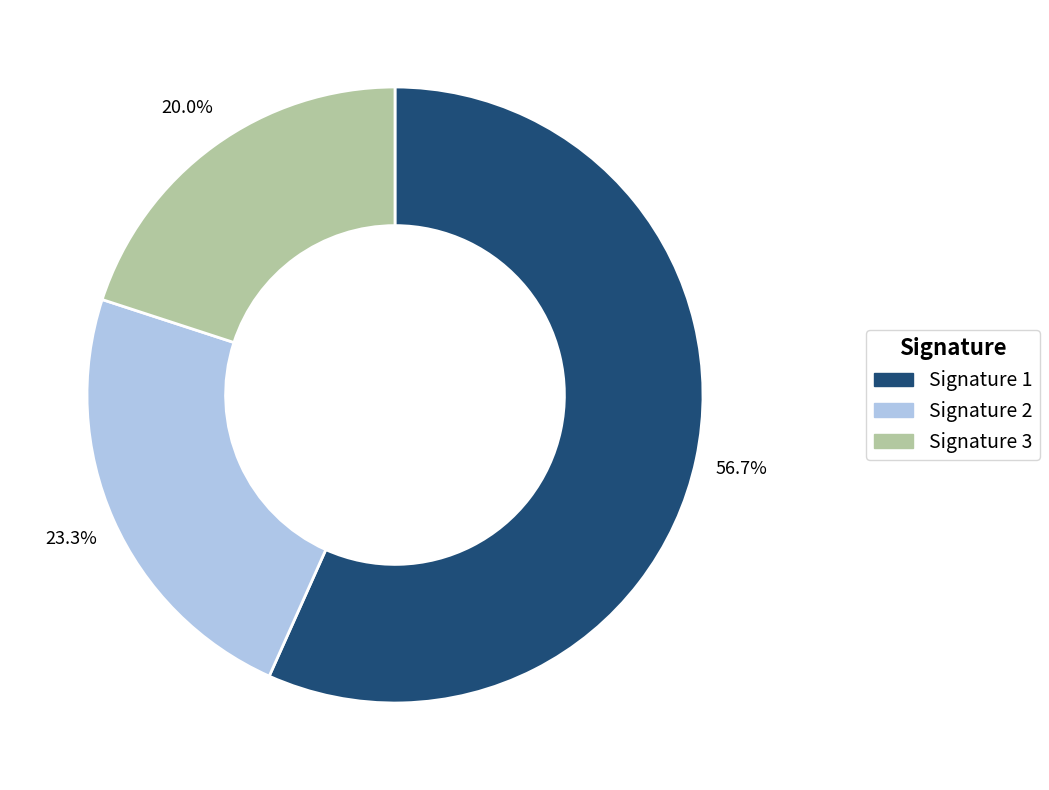

What is the total percentage of Signature 2 and Signature 1?

80.0%